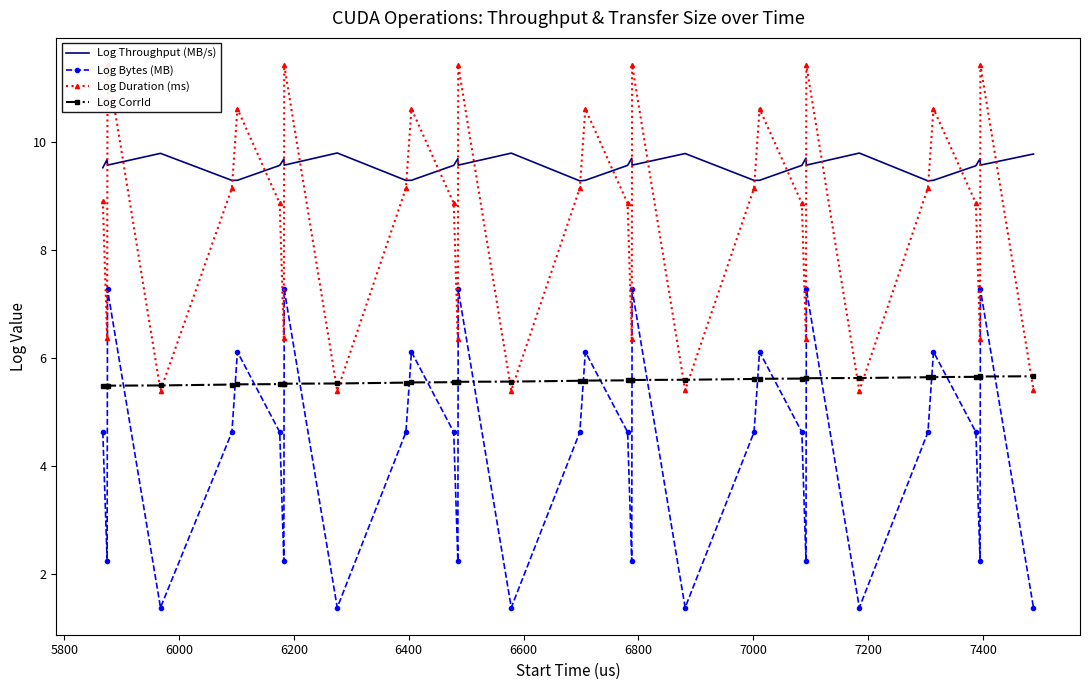

List the series in order of their peak value, lowest first.

Log CorrId, Log Bytes (MB), Log Throughput (MB/s), Log Duration (ms)